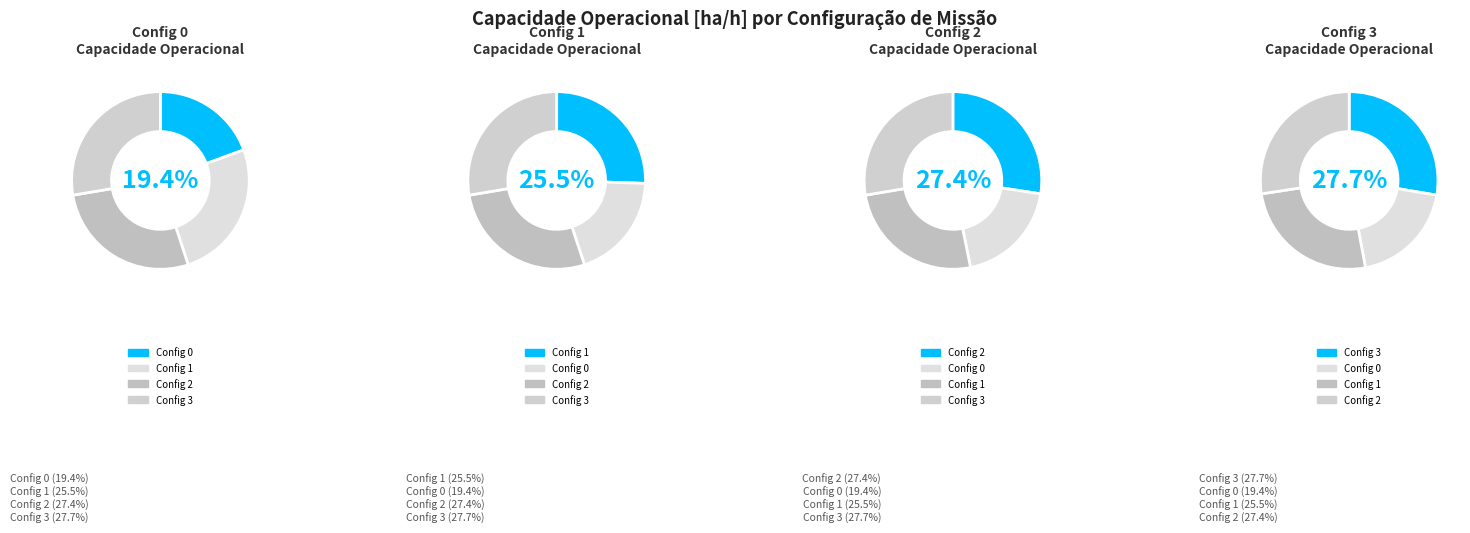

Which category has the biggest portion of the pie?

3